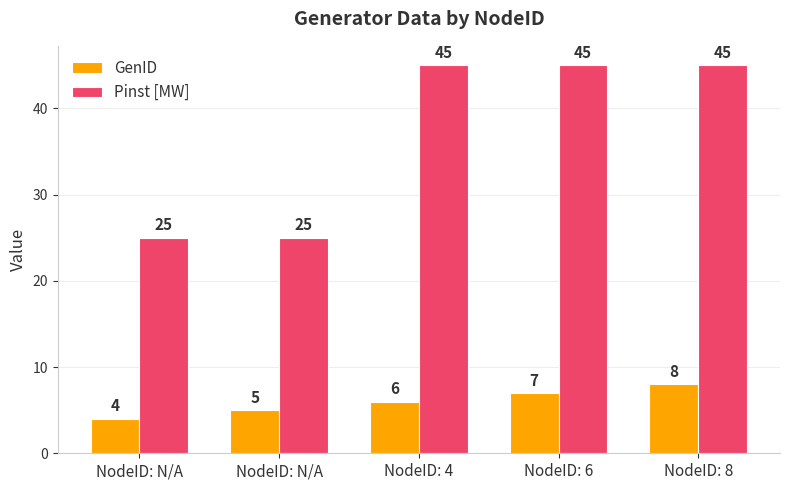

What are all the series names shown in the legend?

GenID, Pinst [MW]